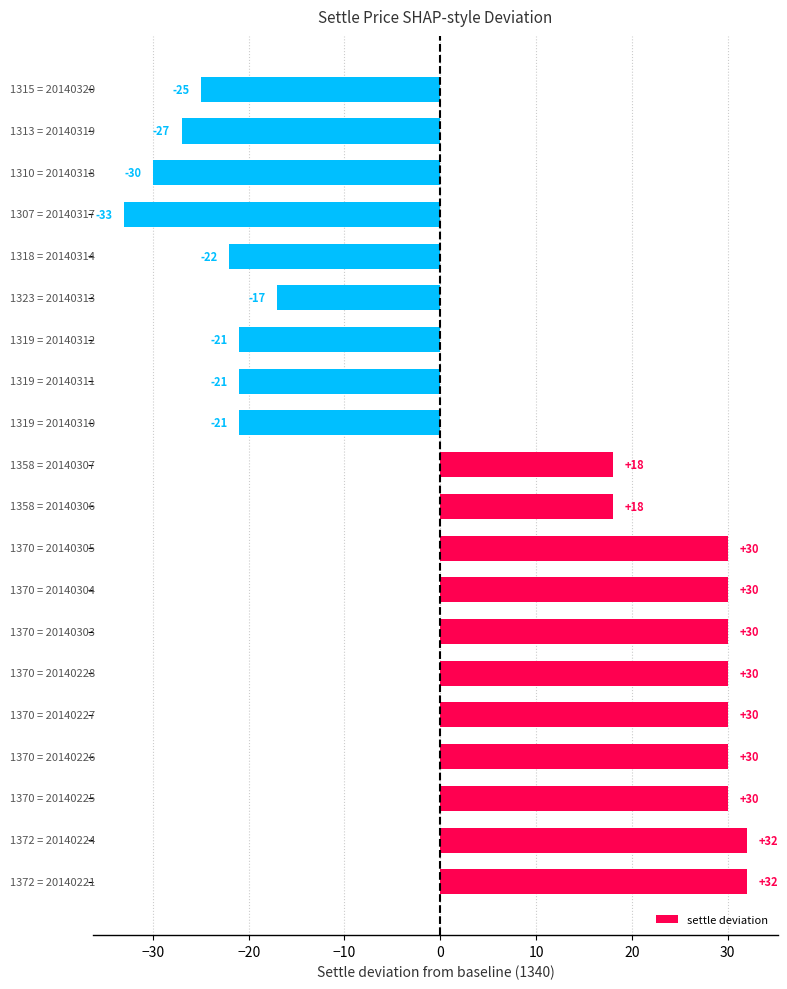

What is the sum of all values?

93